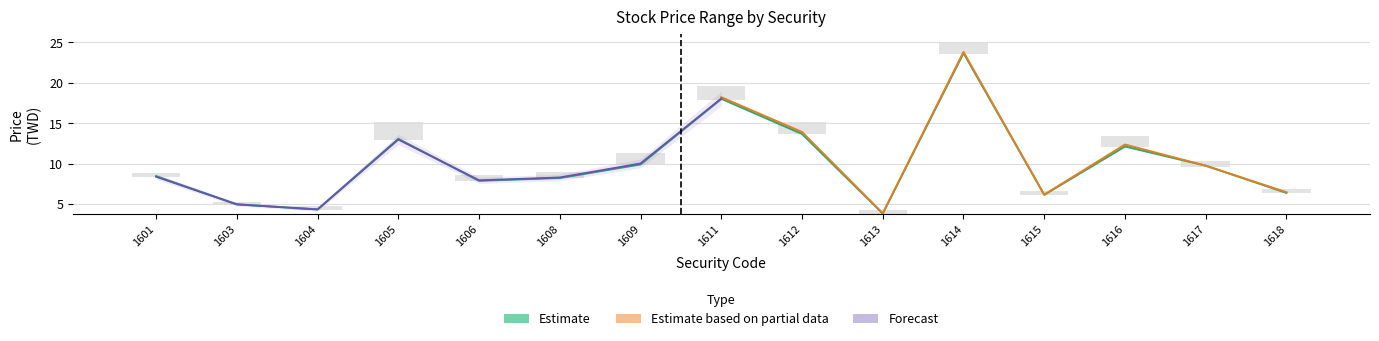

Rank the categories by high value from highest to lowest.

1614, 1611, 1612, 1605, 1616, 1609, 1617, 1601, 1608, 1606, 1618, 1615, 1603, 1604, 1613